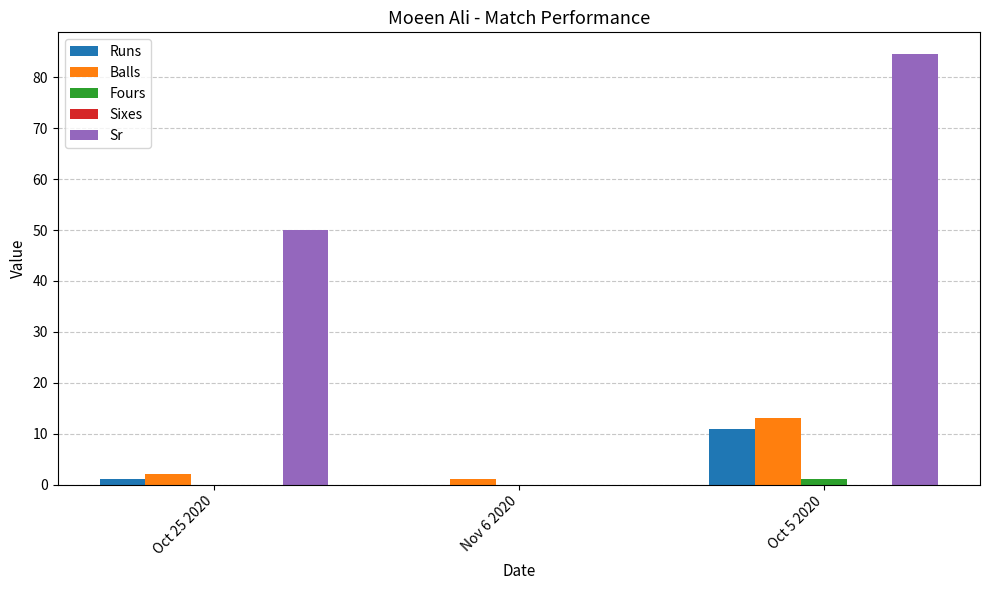

The value of Fours at Nov 6 2020 is 0.0. True or false?

True